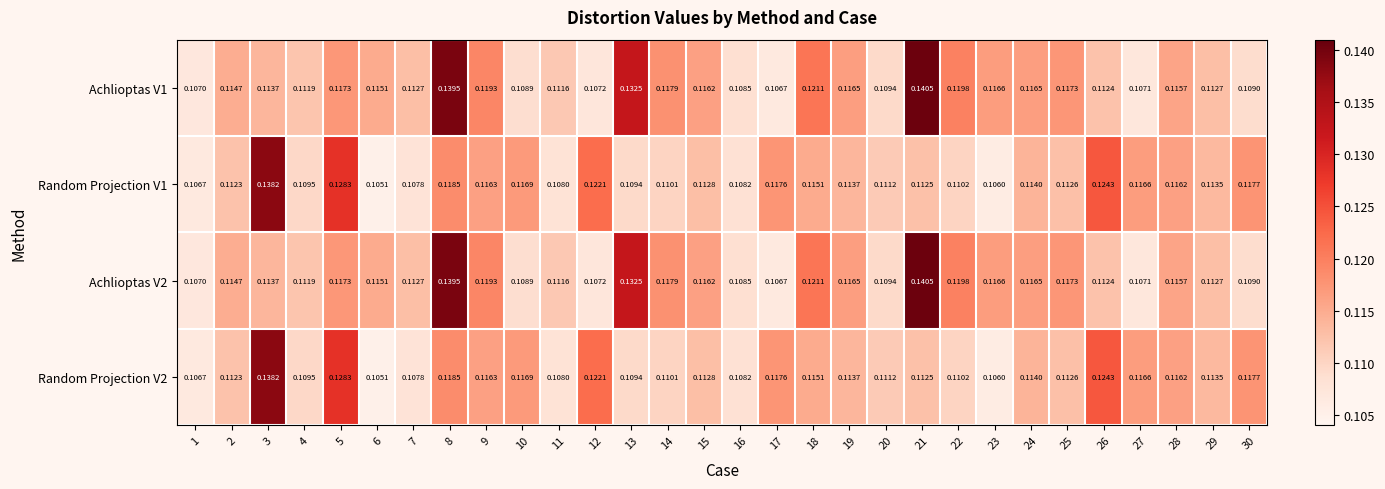

Is the value of Random Projection V2 at 21 greater than the value of Random Projection V1 at 3?

No